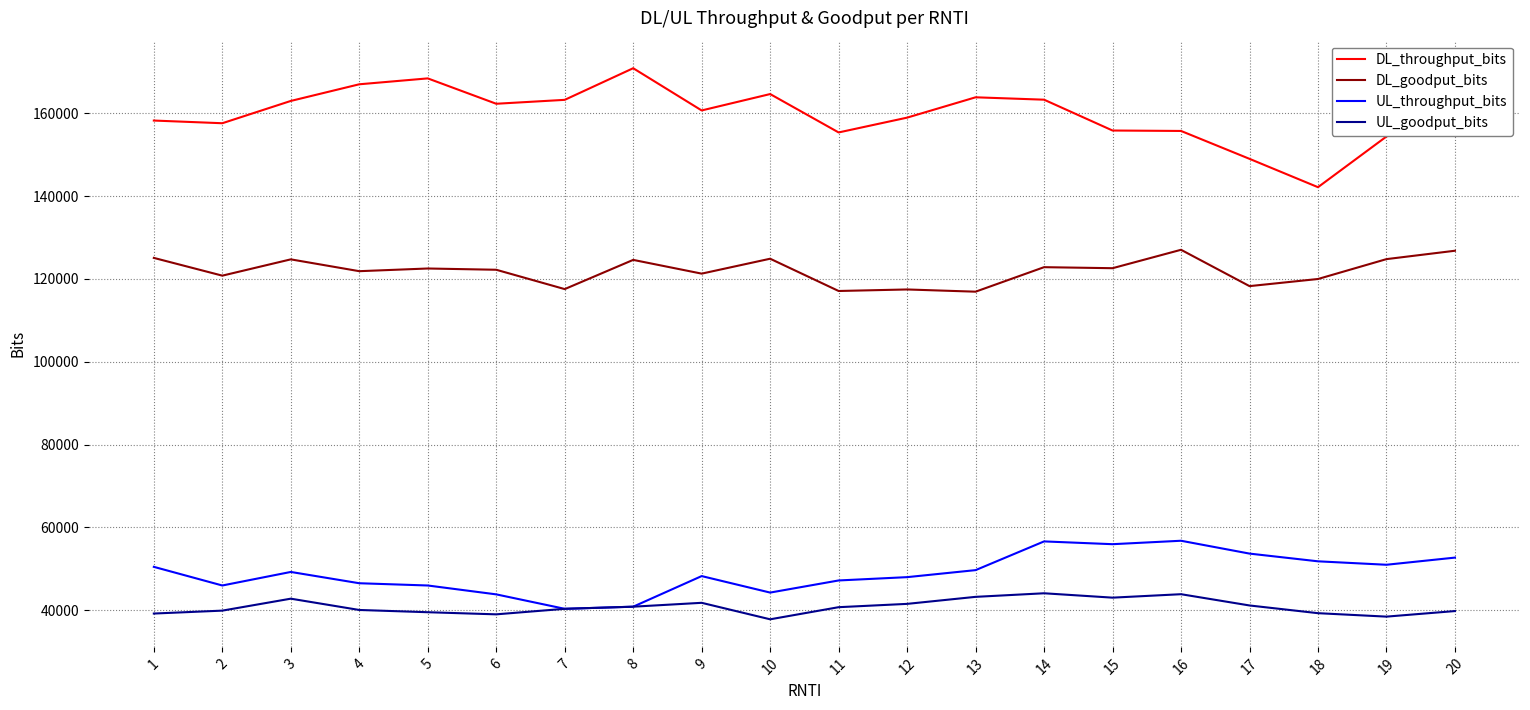

What is the difference between the highest and lowest values at 13?

120664